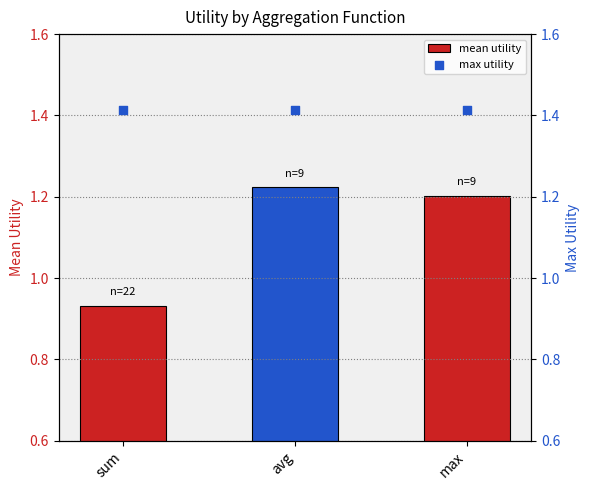

Which series has the largest total across all categories?

max utility